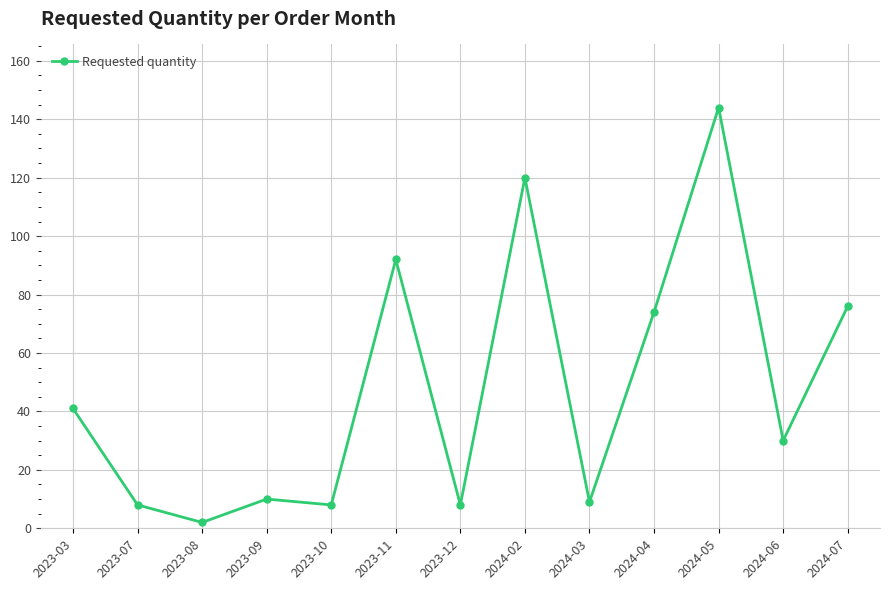

What is the label of the 4th point from the right?

2024-04